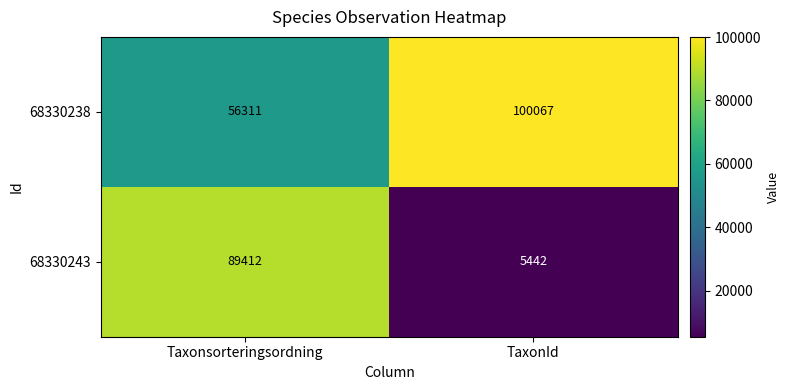

What is the total value across all series at TaxonId?

105509